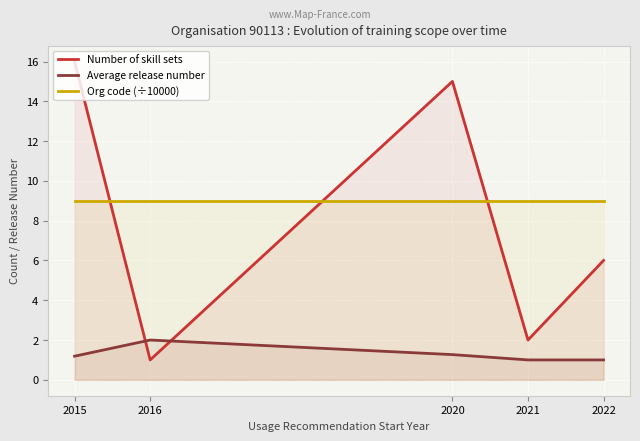

Which series ends up on top after the final intersection of Average release number and Number of skill sets?

Number of skill sets